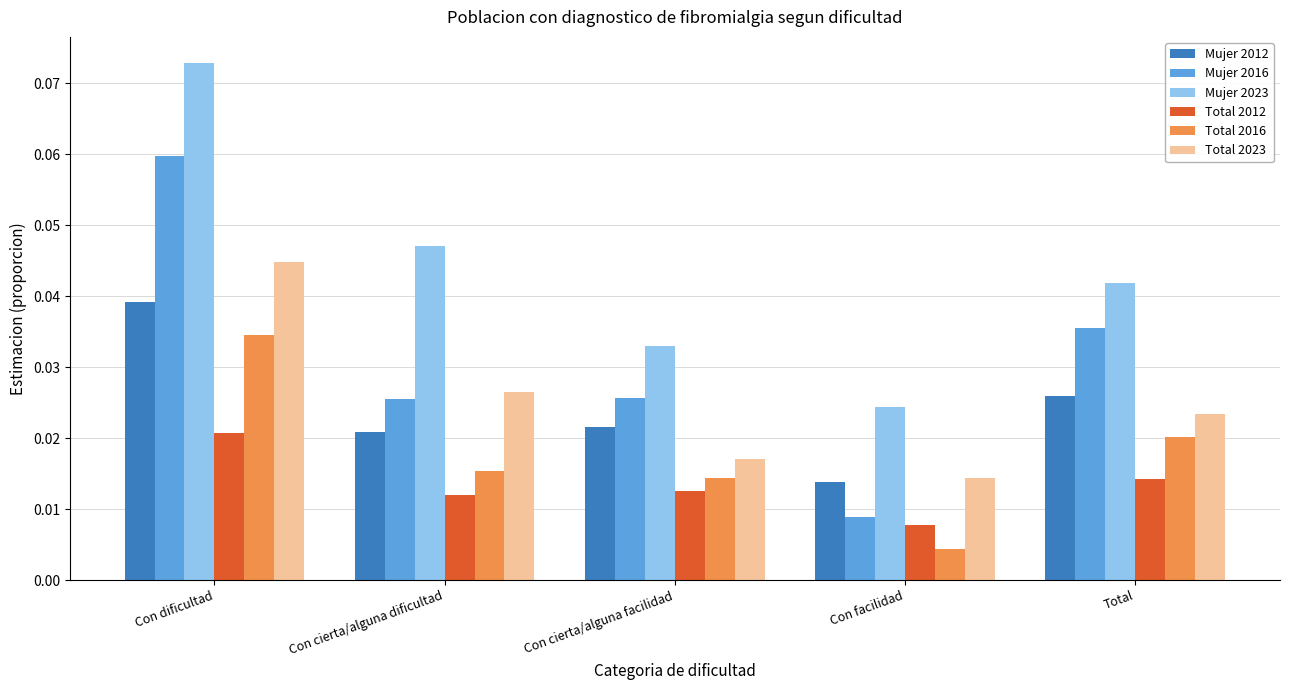

Which category has the lowest value in the Mujer 2012 series?

Con facilidad